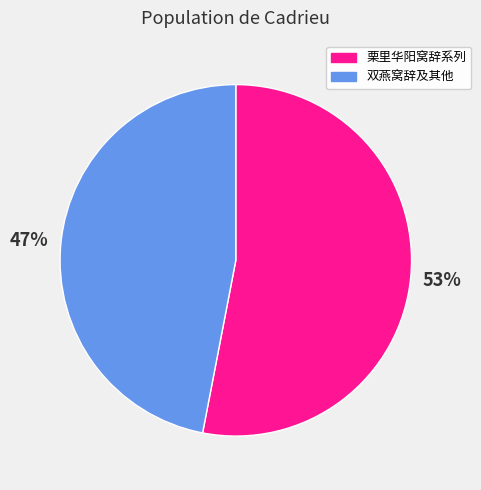

To the nearest percent, what portion does 双燕窝辞及其他 represent?

47%